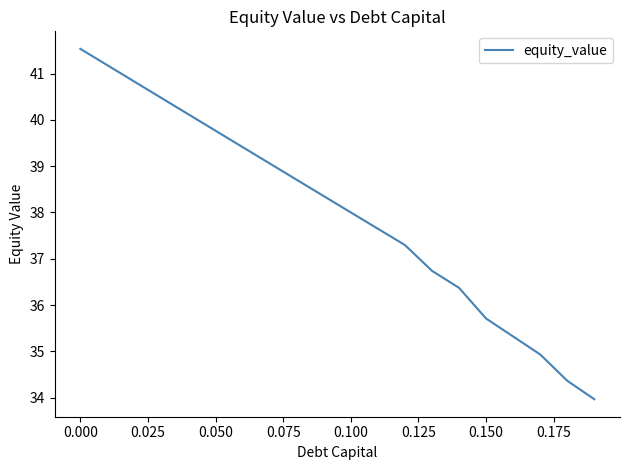

What is the difference between the maximum and minimum values?

7.6